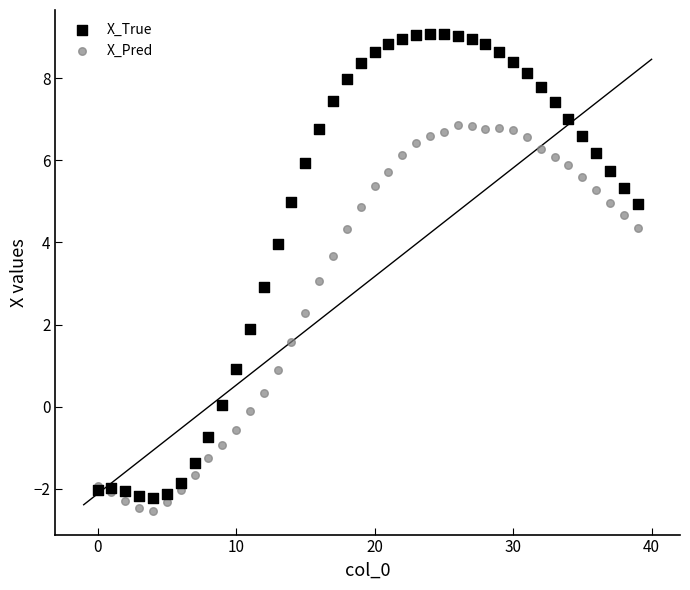

Which series contains the lowest Y value?

X_Pred